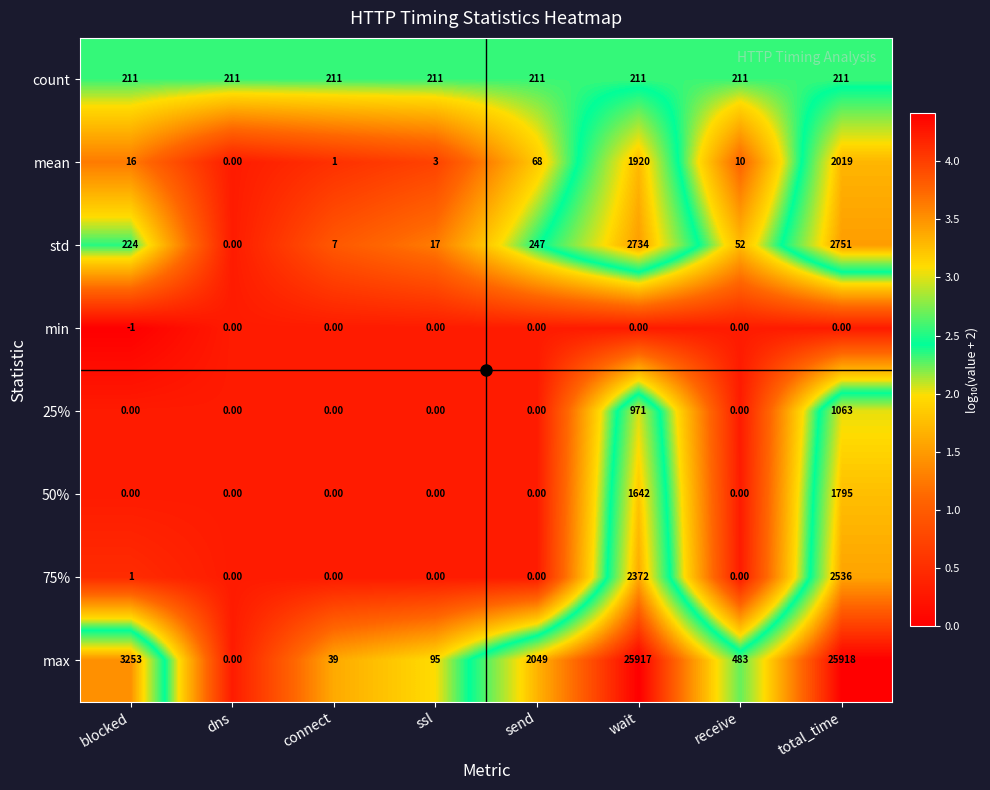

Where is mean nearest to the value 1009?

wait